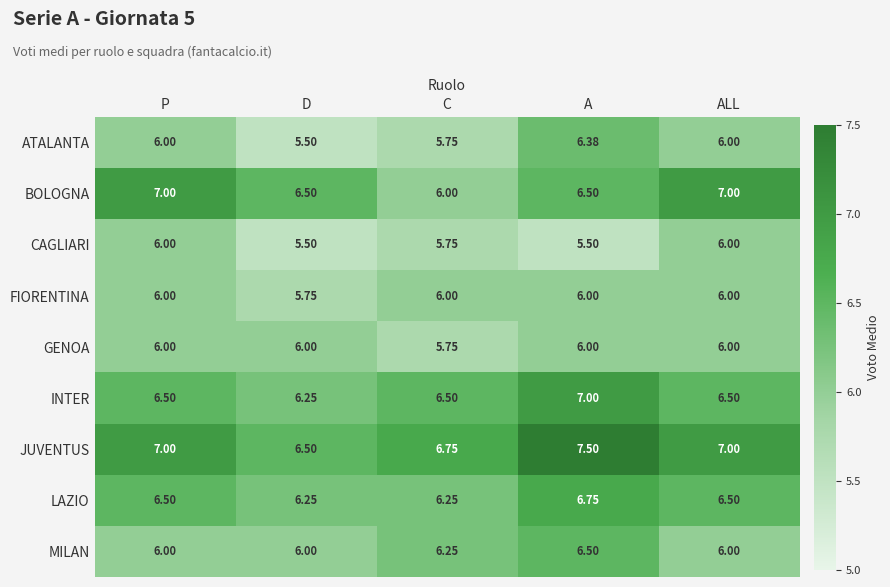

Which category has the highest value across all series?

A